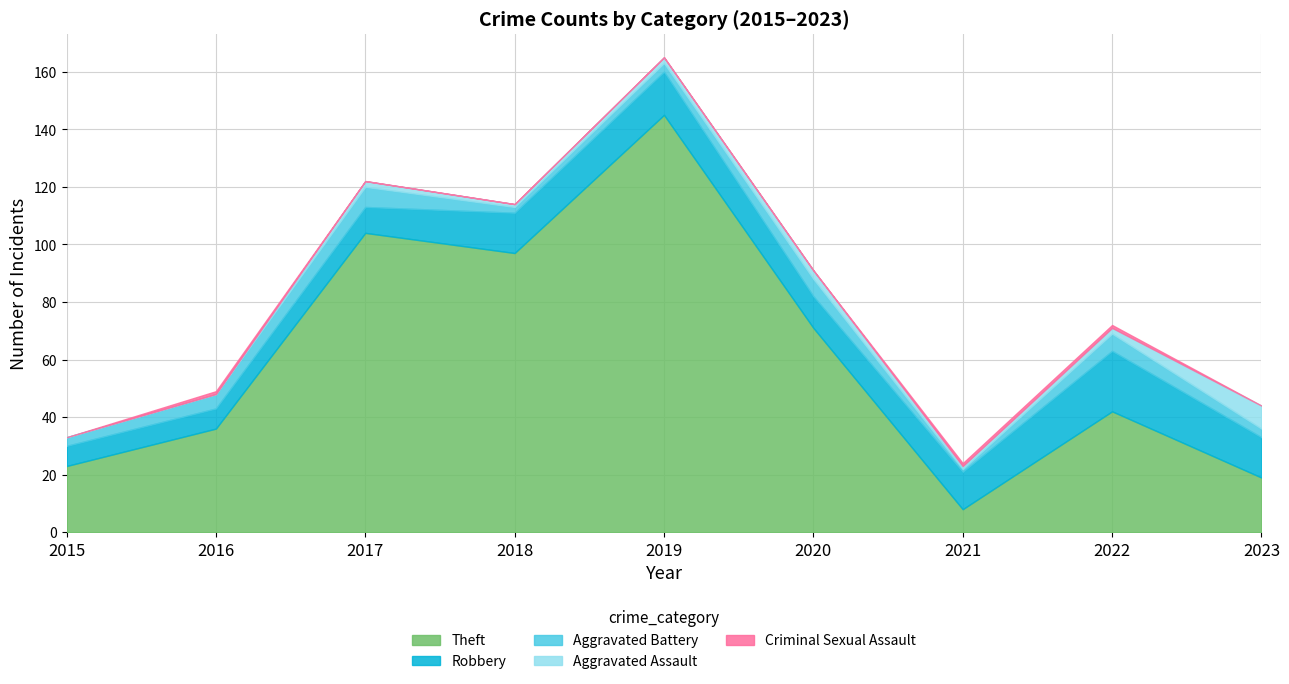

What is the sum of the Aggravated Battery values at 2022 and 2017?

13